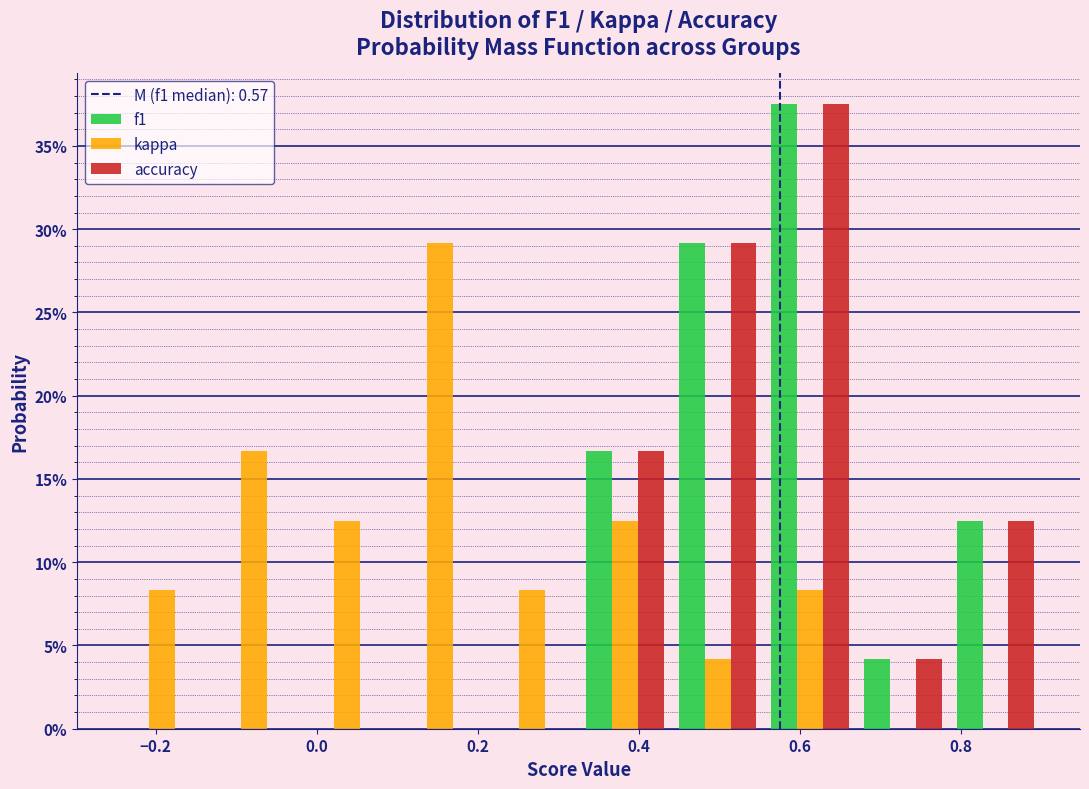

What is the height of the f1 bar covering 0.670 to 0.785 on the x-axis? Neither the bar edges nor the heights are printed on the chart, so give them approximately, as read against the axes.

4.0